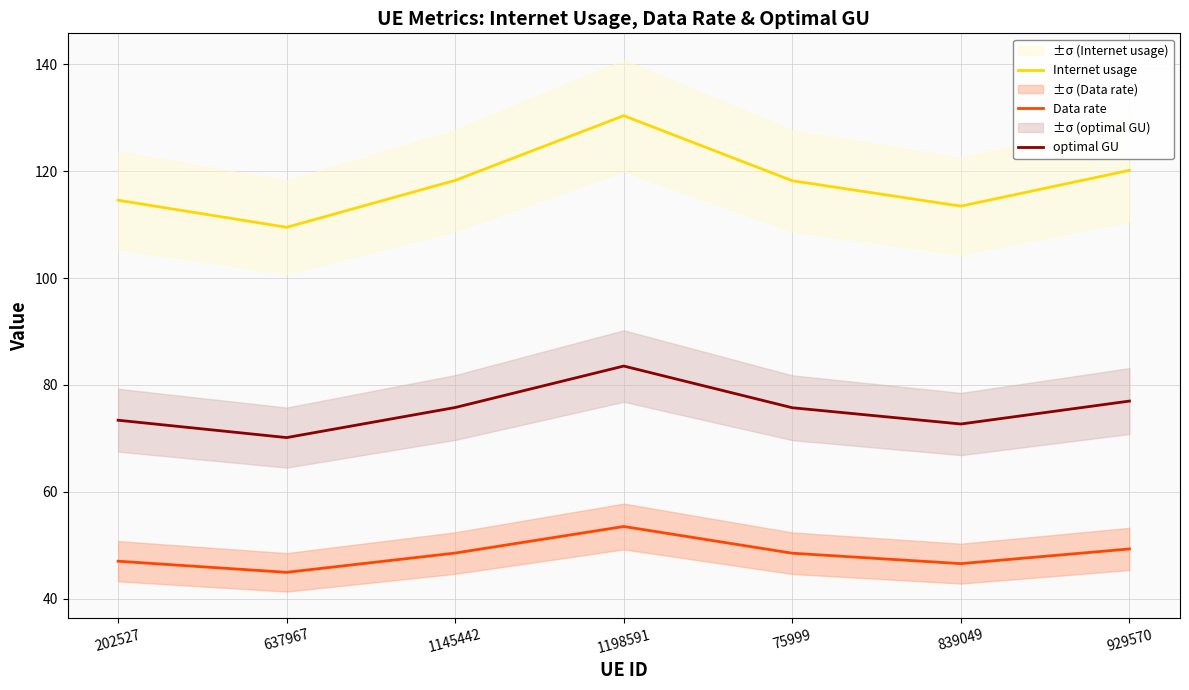

What is the difference between the Data rate values at 202527 and 1198591?

6.5